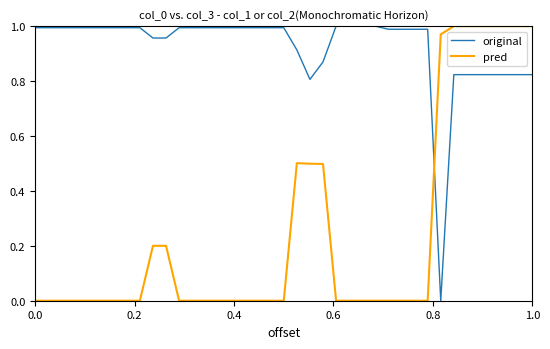

List the series in order of their overall mean, lowest first.

pred, original